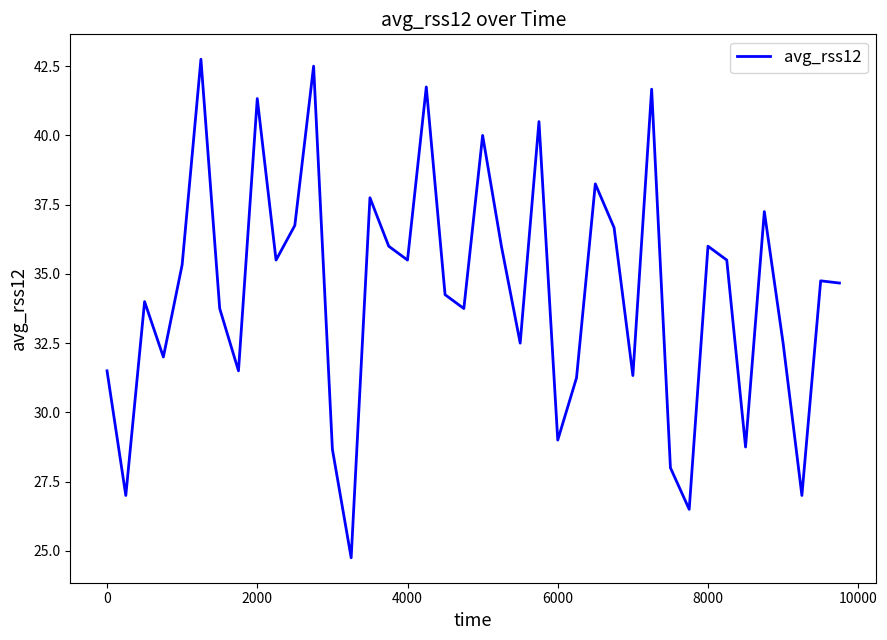

What is the smallest value displayed?

24.8